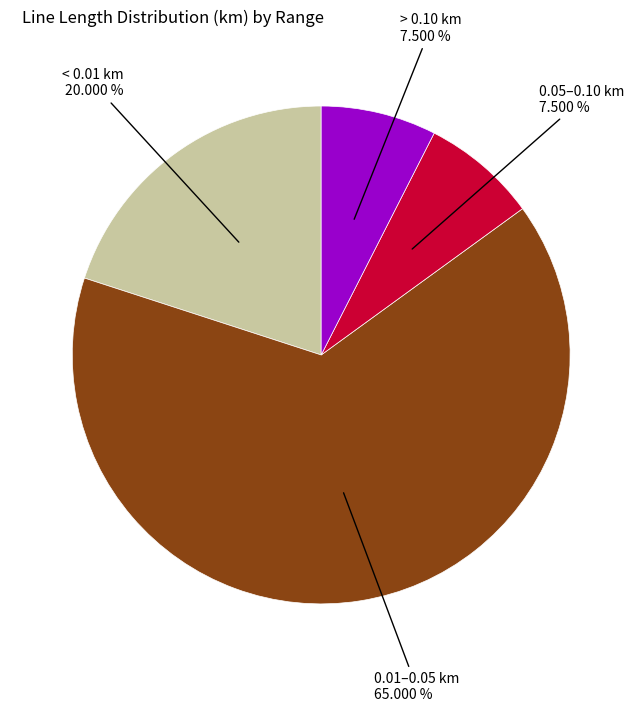

Count the number of slices in the pie.

4